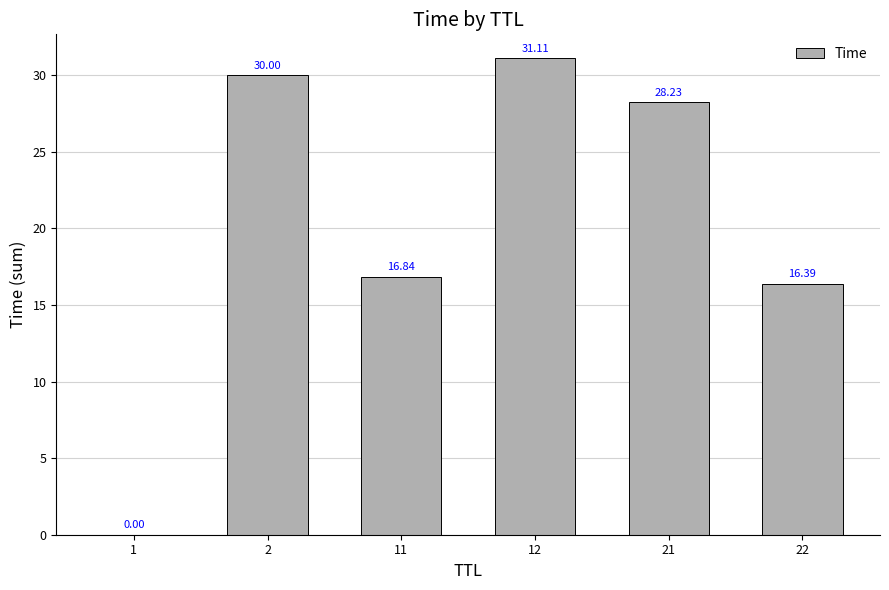

The chart shows a value of 29.6 at 11. True or false?

False